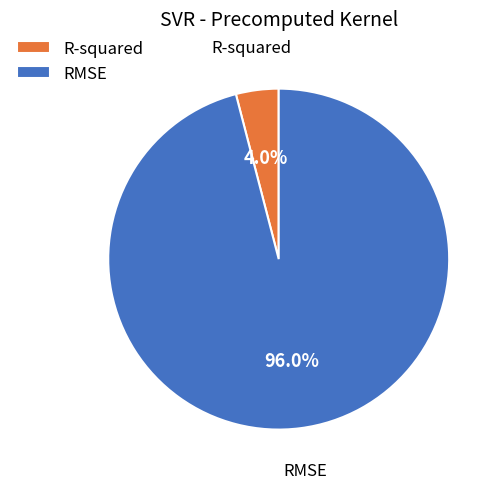

Which has a higher value, RMSE or R-squared?

RMSE